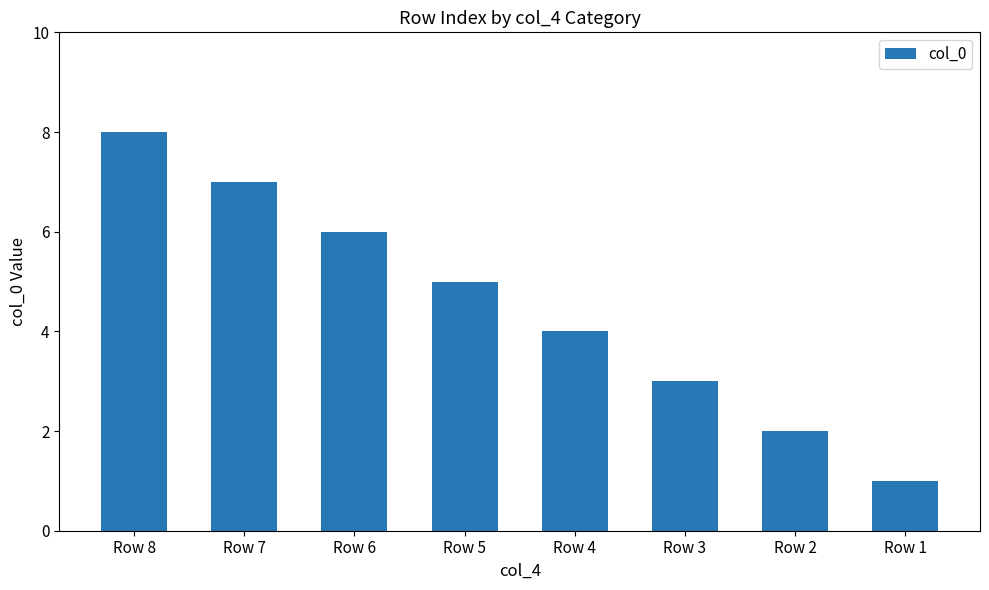

The value at Row 6 is 2. True or false?

False